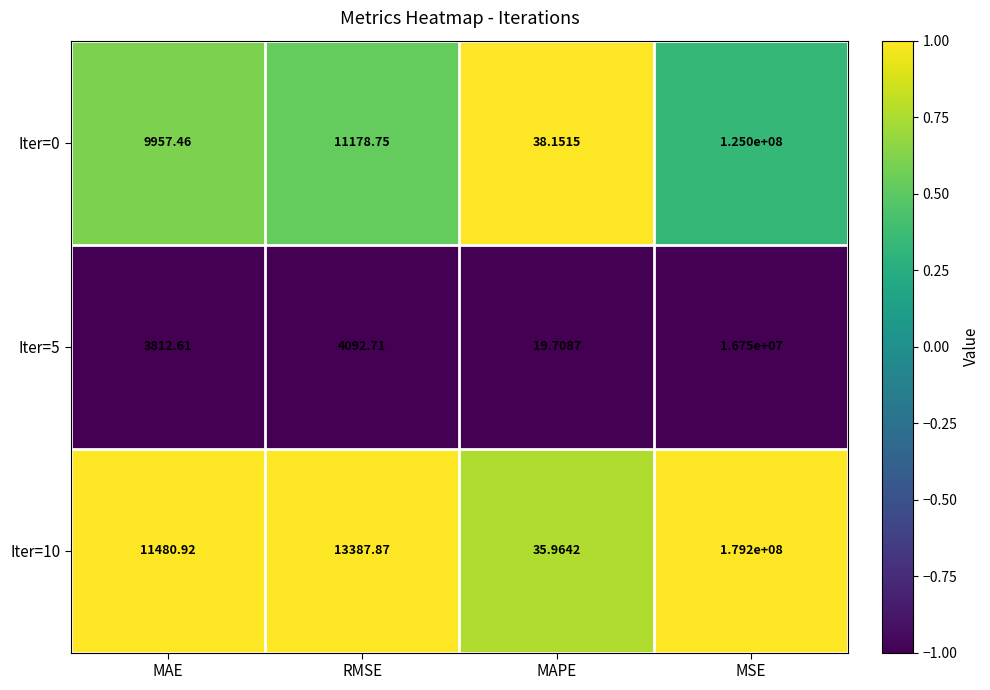

Which category has the lowest value across all series?

MAPE